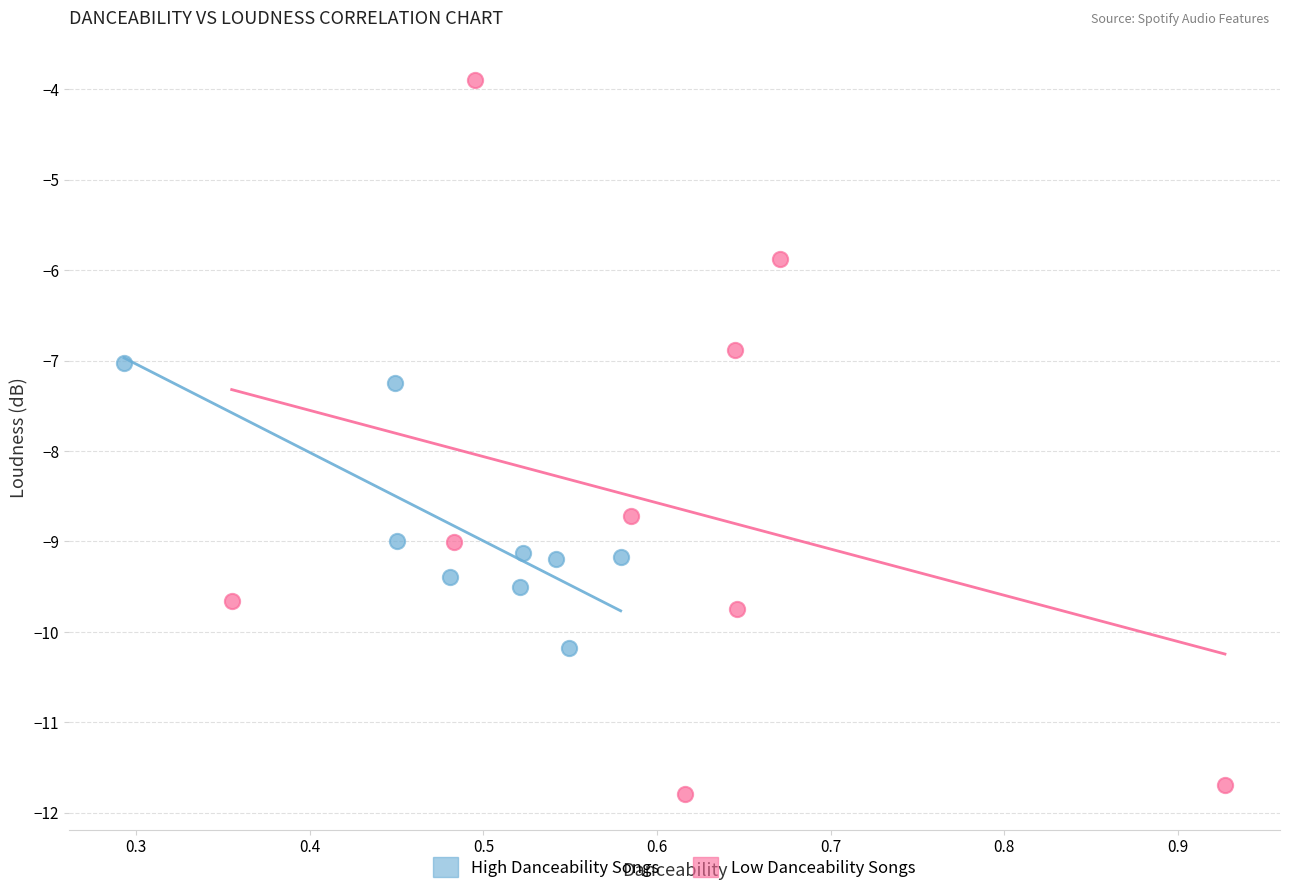

Which series contains the highest Y value?

Low Danceability Songs